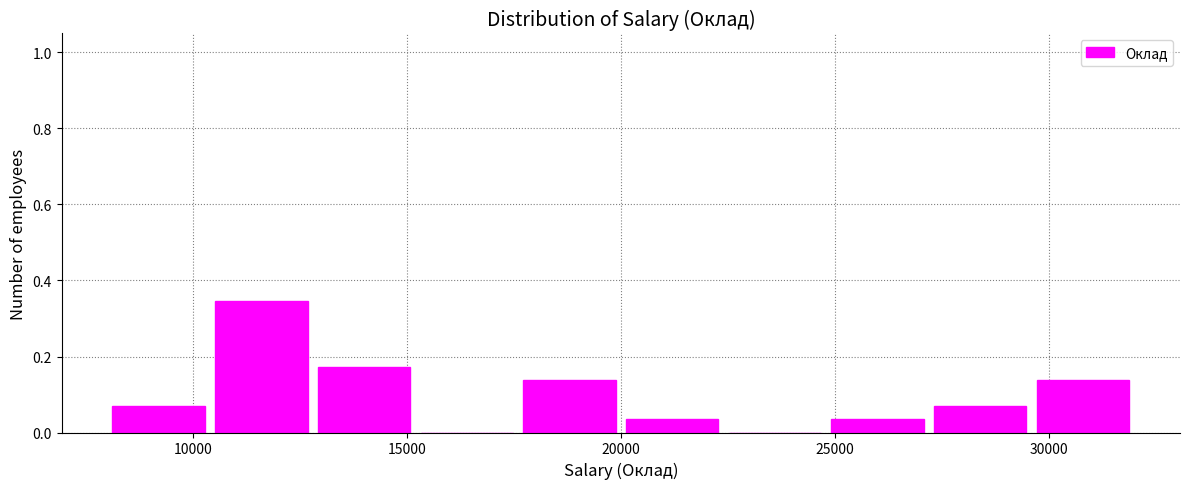

Reading left to right, list every bar in this chart as the range it spans on the x-axis followed by its height. Neither the bar edges nor the heights are printed on the chart, so give them approximately, as read against the axes.

8000 to 10400: 0.06
10400 to 12800: 0.34
12800 to 15200: 0.18
15200 to 17600: 0
17600 to 20000: 0.14
20000 to 22400: 0.04
22400 to 24800: 0
24800 to 27200: 0.04
27200 to 29600: 0.06
29600 to 32000: 0.14